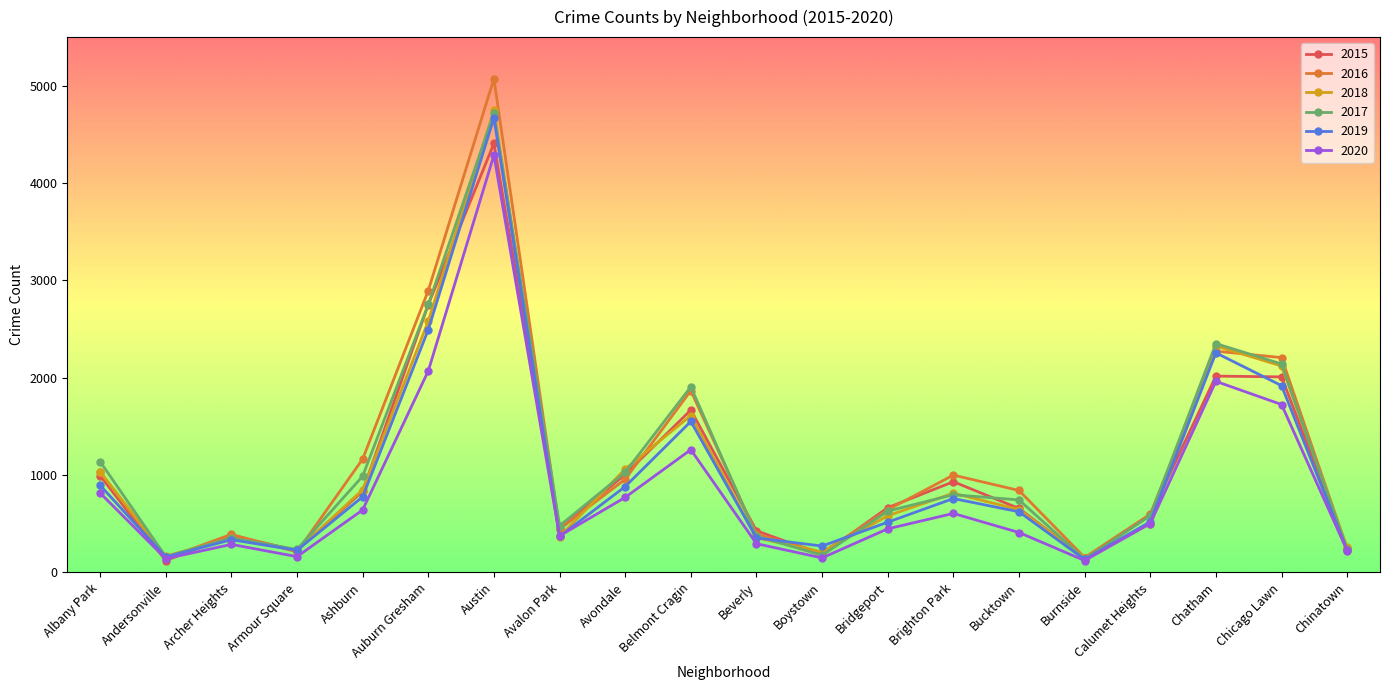

What is the value of the 2019 point at the 20th from the left?

227